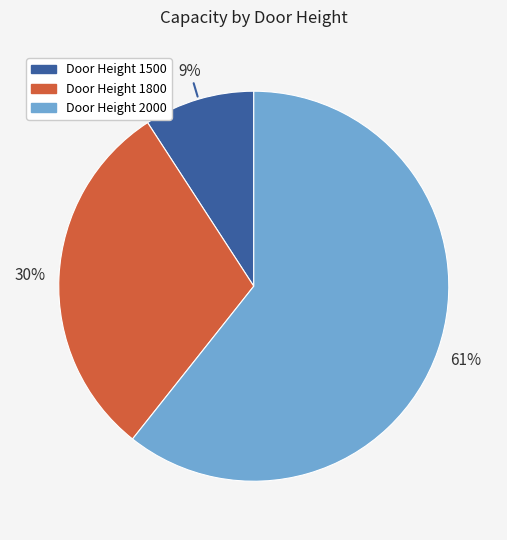

Does any single category account for the majority?

Yes